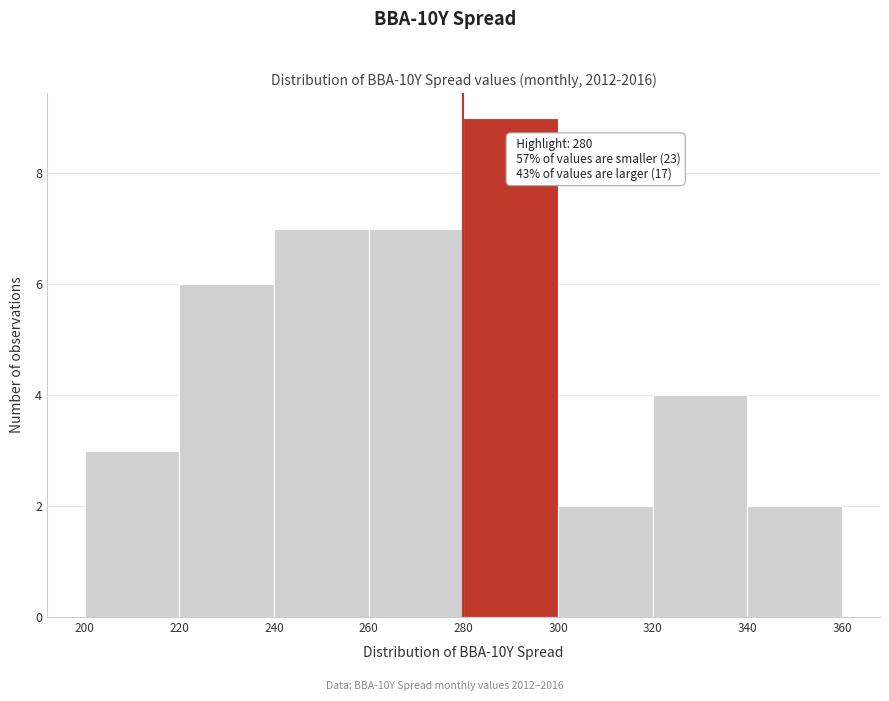

Over which range of the x-axis is the bar tallest?

280 to 300